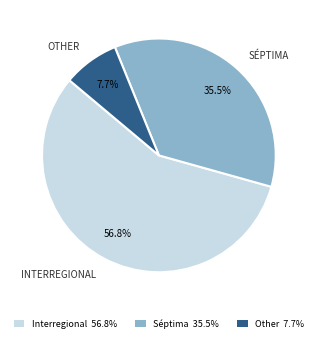

What is the largest slice in the pie chart?

Interregional 56.8%